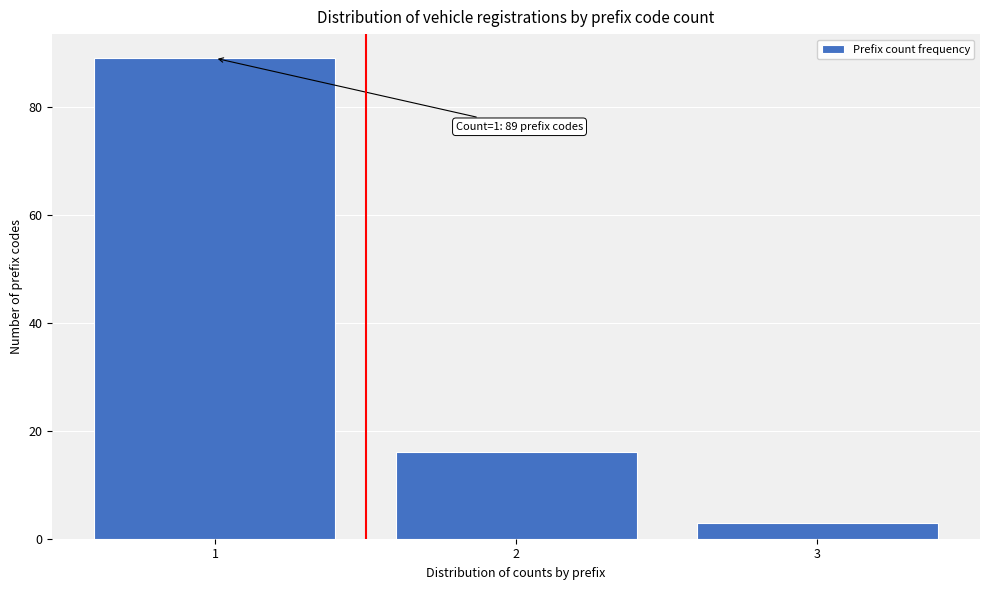

Reading left to right, extract all data points from this chart.

1=89	2=16	3=3